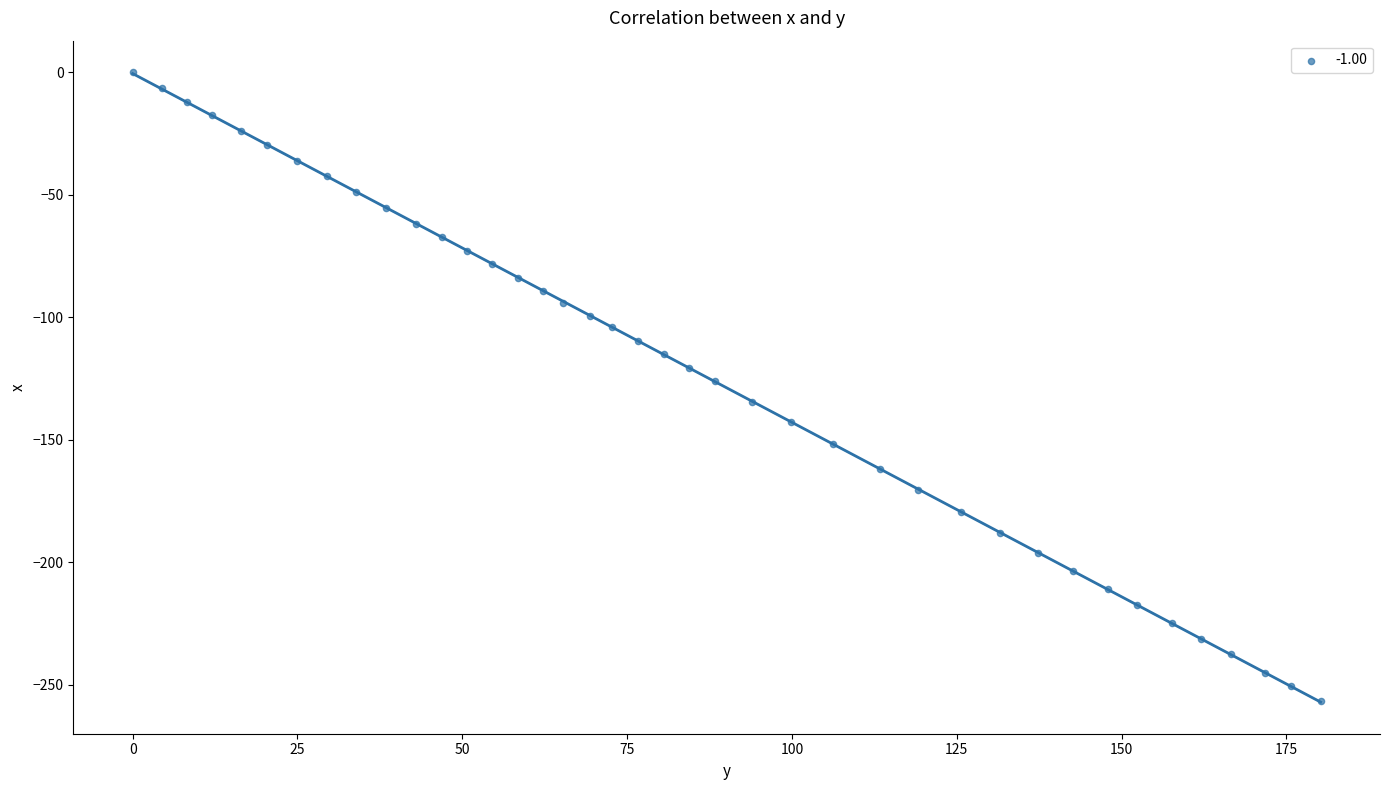

What is the range of Y values (max minus min)?

256.9